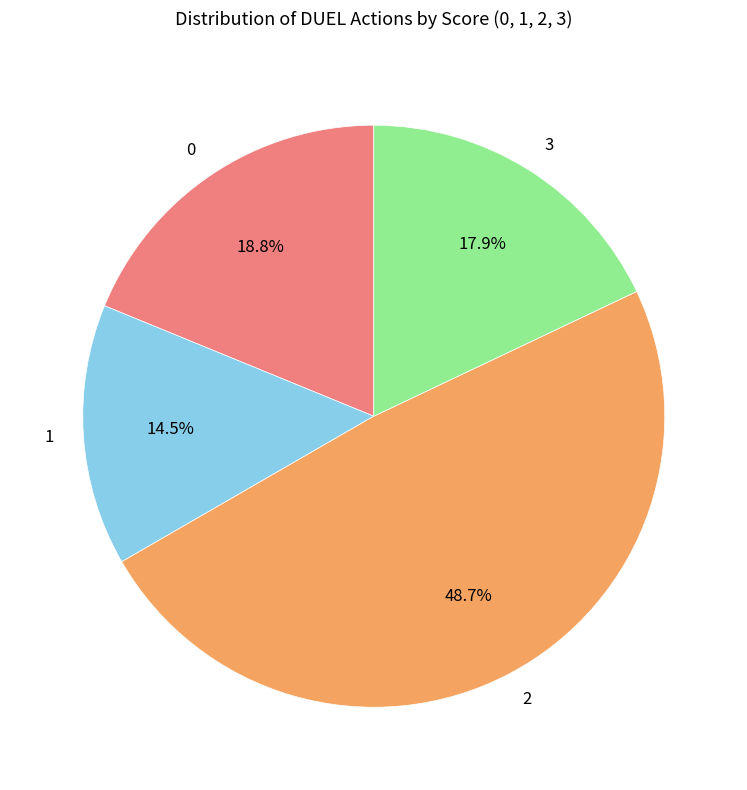

To the nearest percent, what is the combined percentage of 0 and 3?

37%